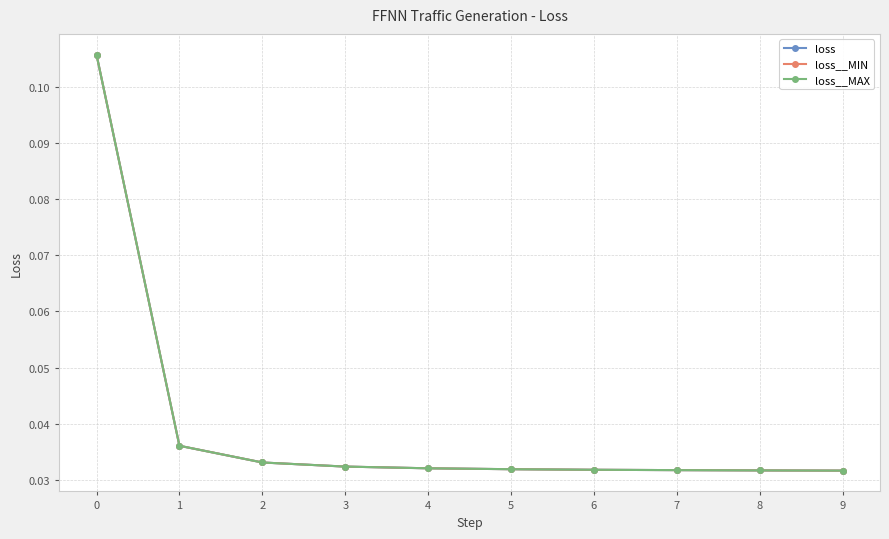

Count the loss__MAX values in the range 0 to 1.

10